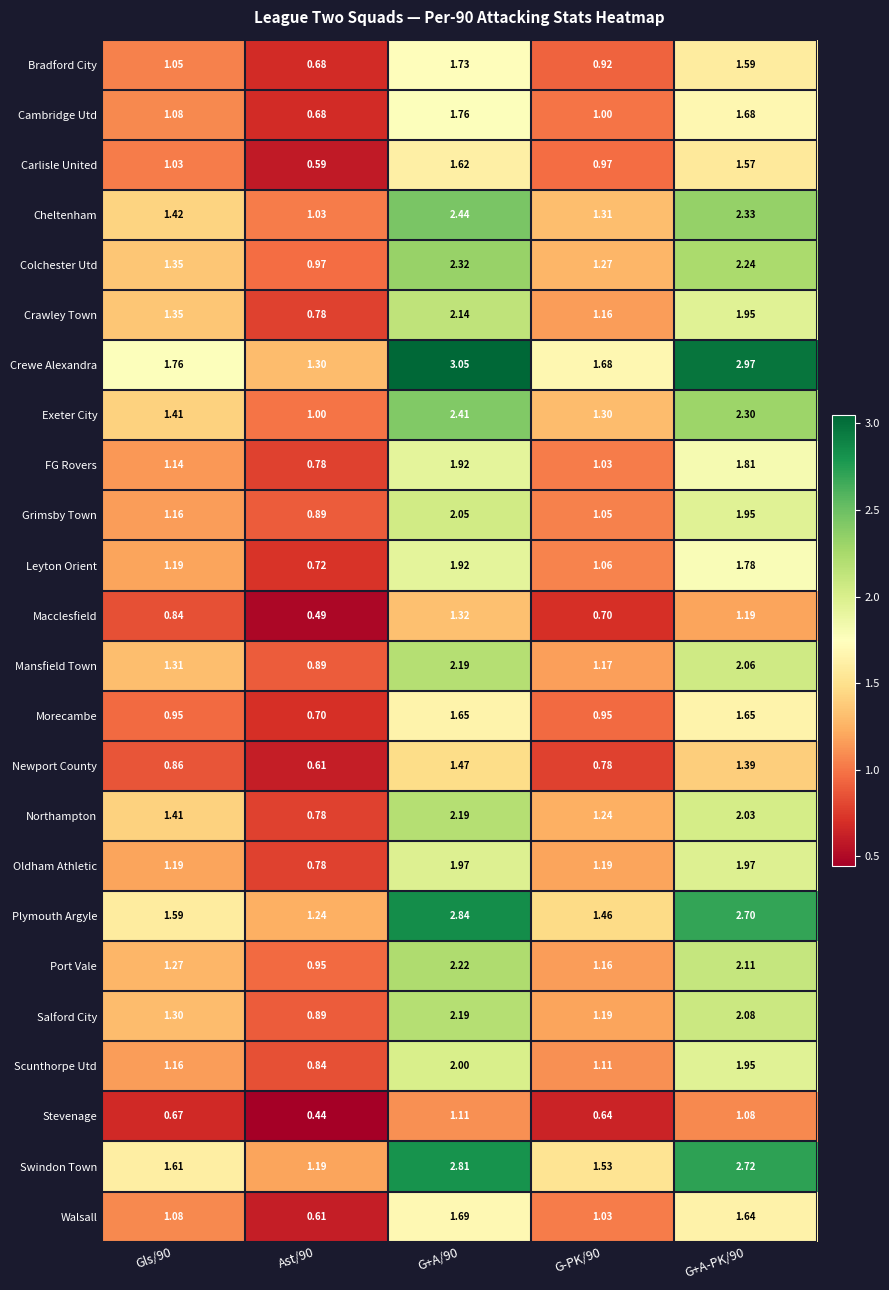

Which series has the widest spread of values?

Crewe Alexandra